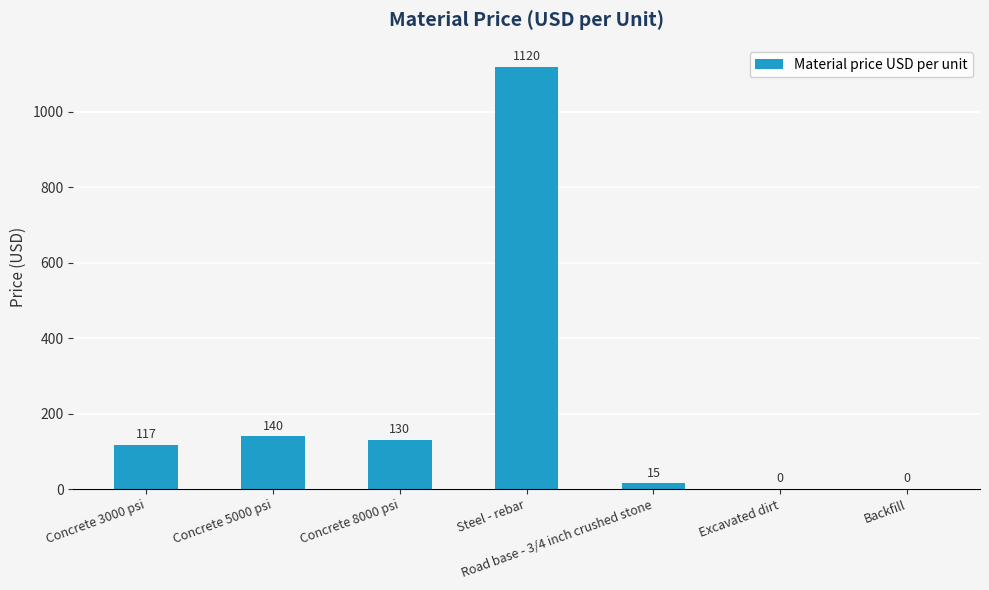

What is the sum of the values at Steel - rebar and Backfill?

1120